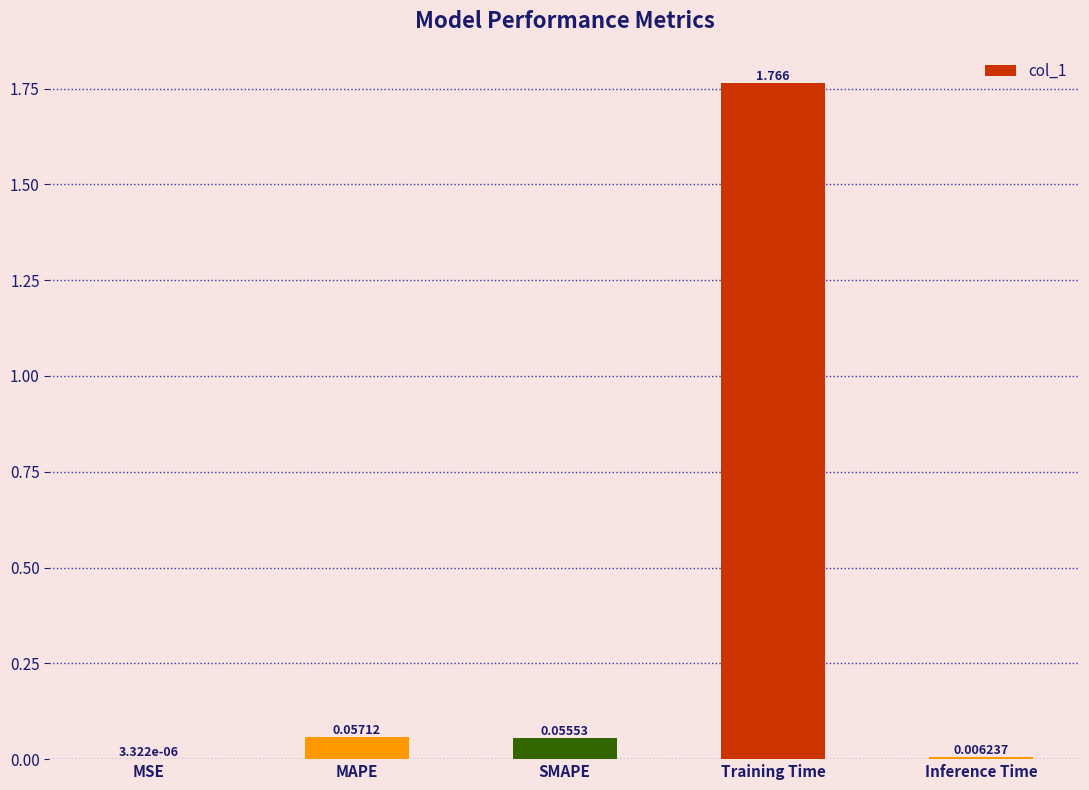

What is the sum of all values?

1.9